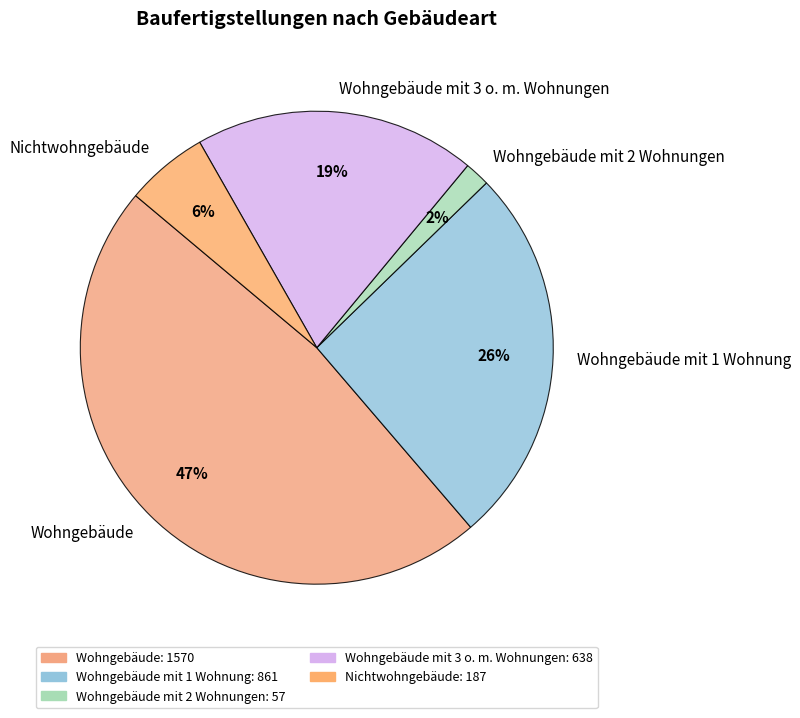

What percentage is the Wohngebäude slice, to the nearest percent?

47%